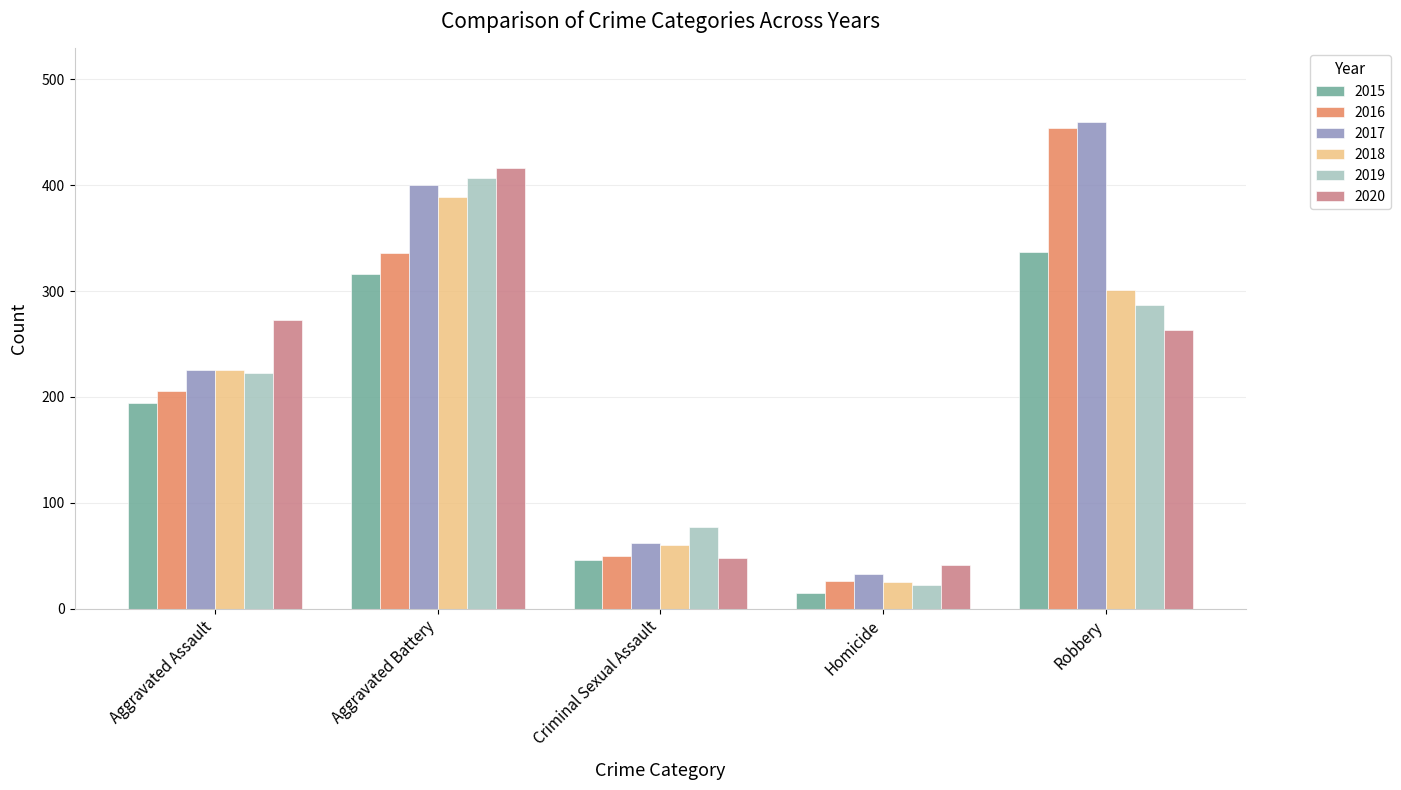

The value of 2016 at Robbery is 454. True or false?

True